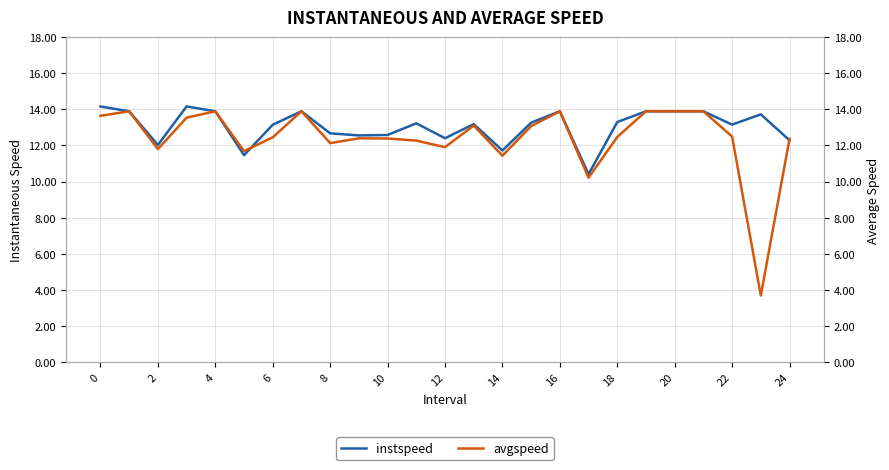

What is the difference between the maximum and minimum values in the instspeed series?

3.8